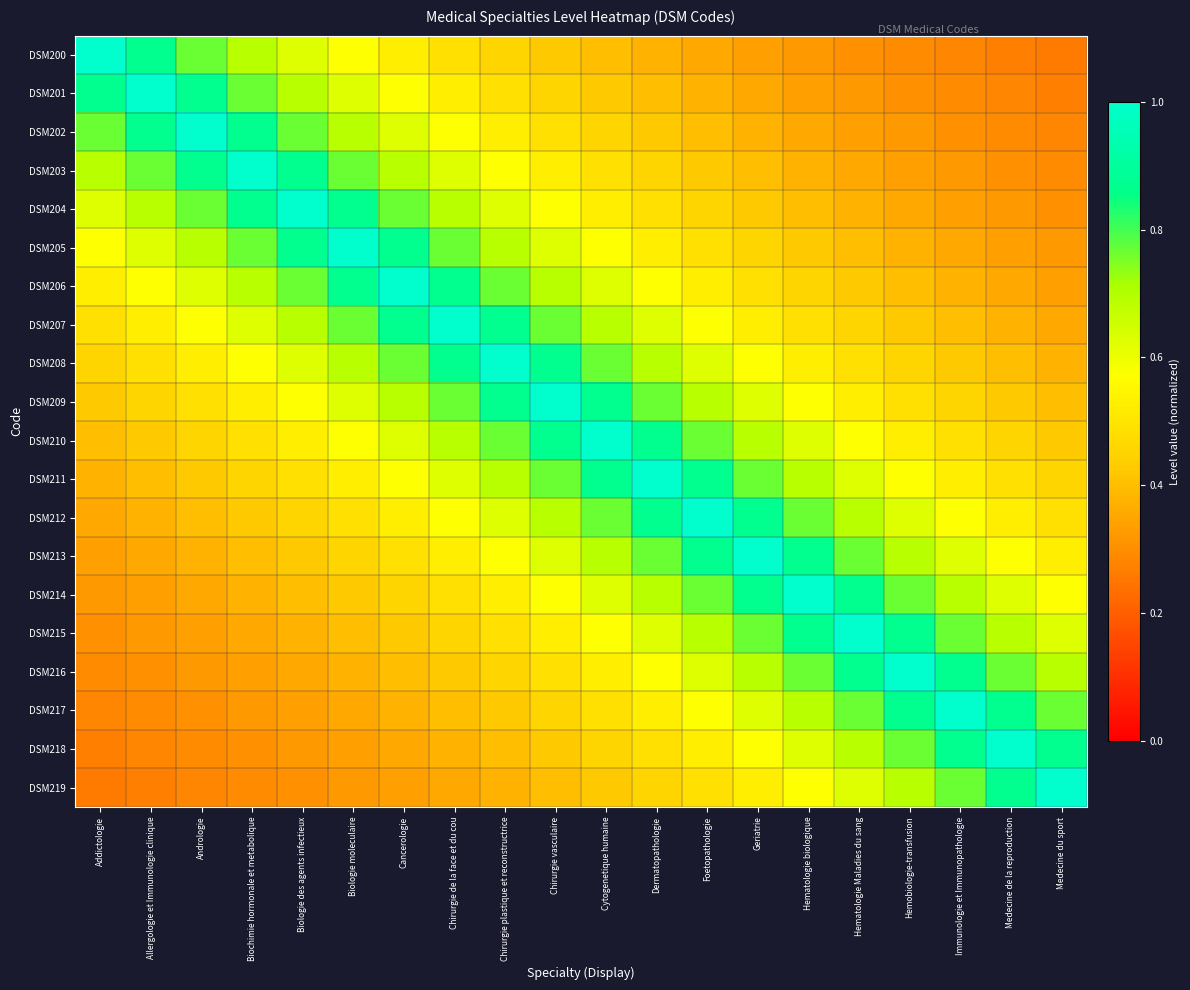

At which category does the chart reach its minimum across all series?

Medecine du sport